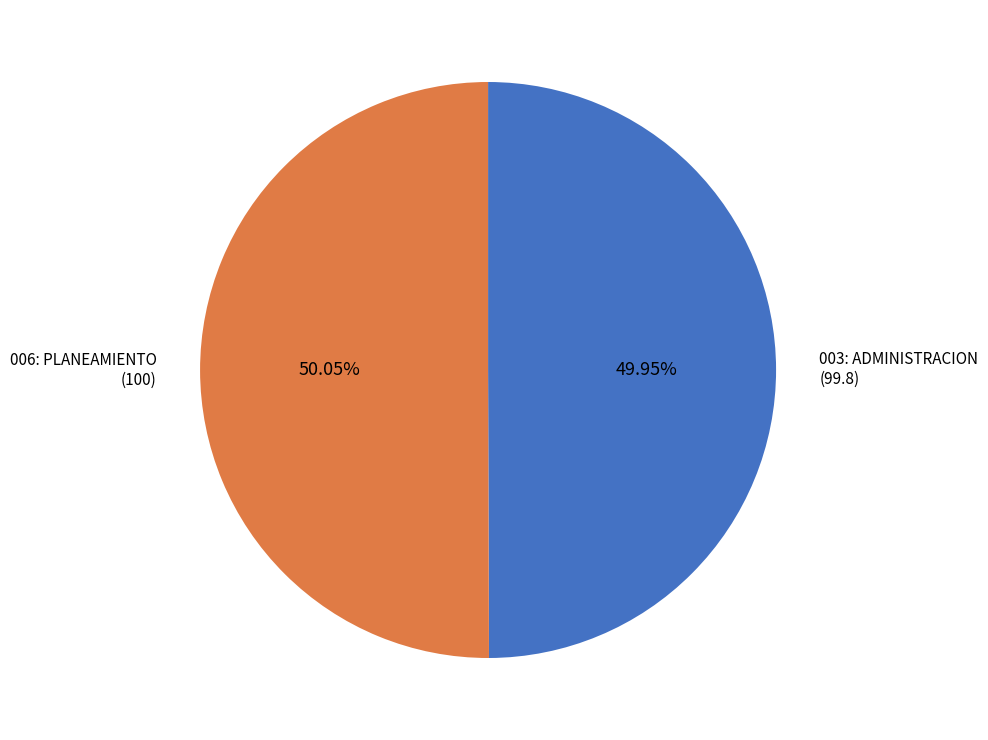

Is there a majority slice in this chart?

Yes